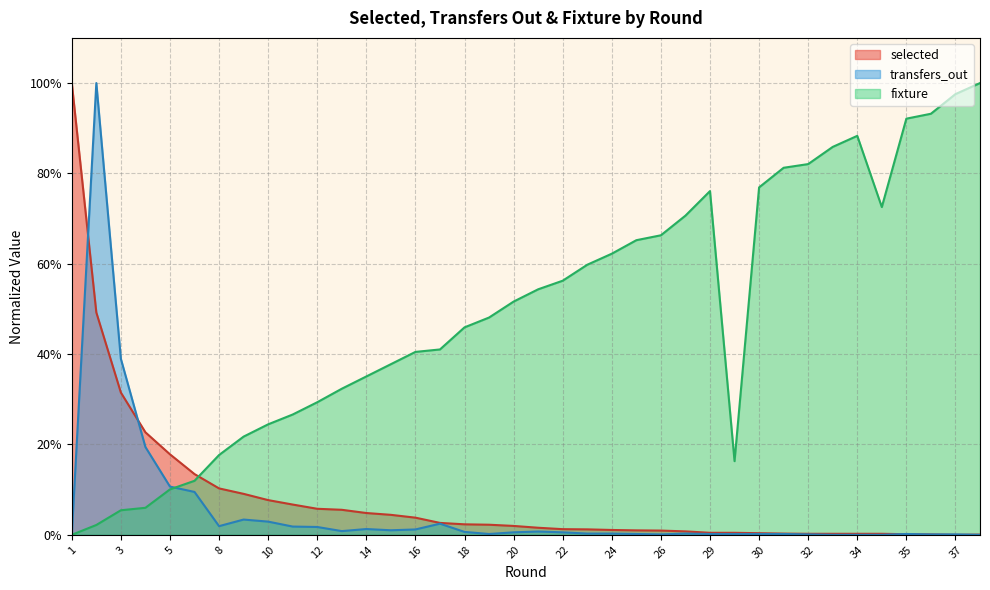

After their last crossing, which series has the higher values: fixture or selected?

fixture